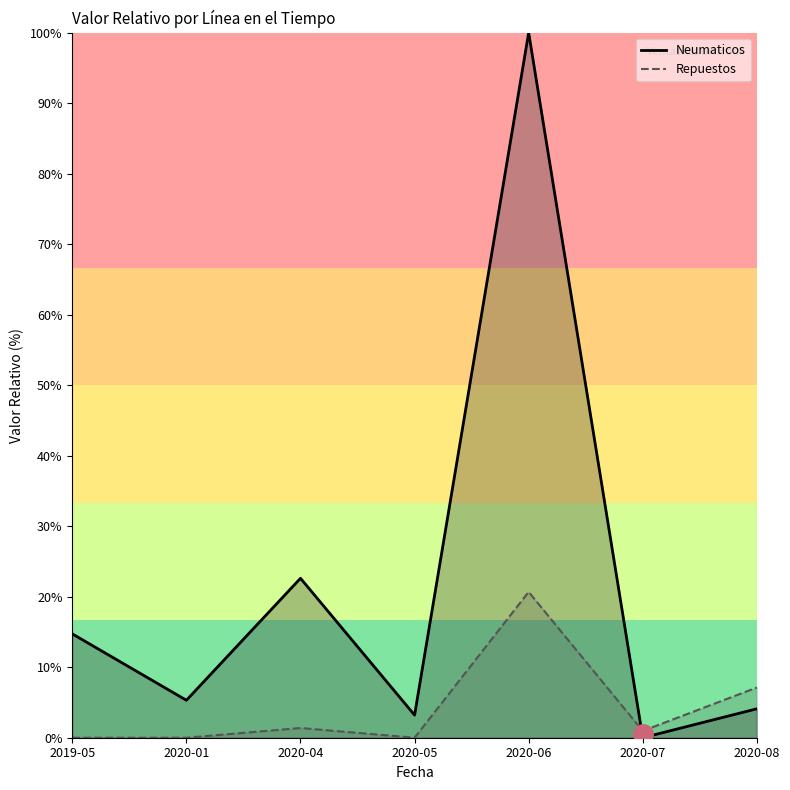

The Repuestos series shows 0.0 at 2020-05. True or false?

True